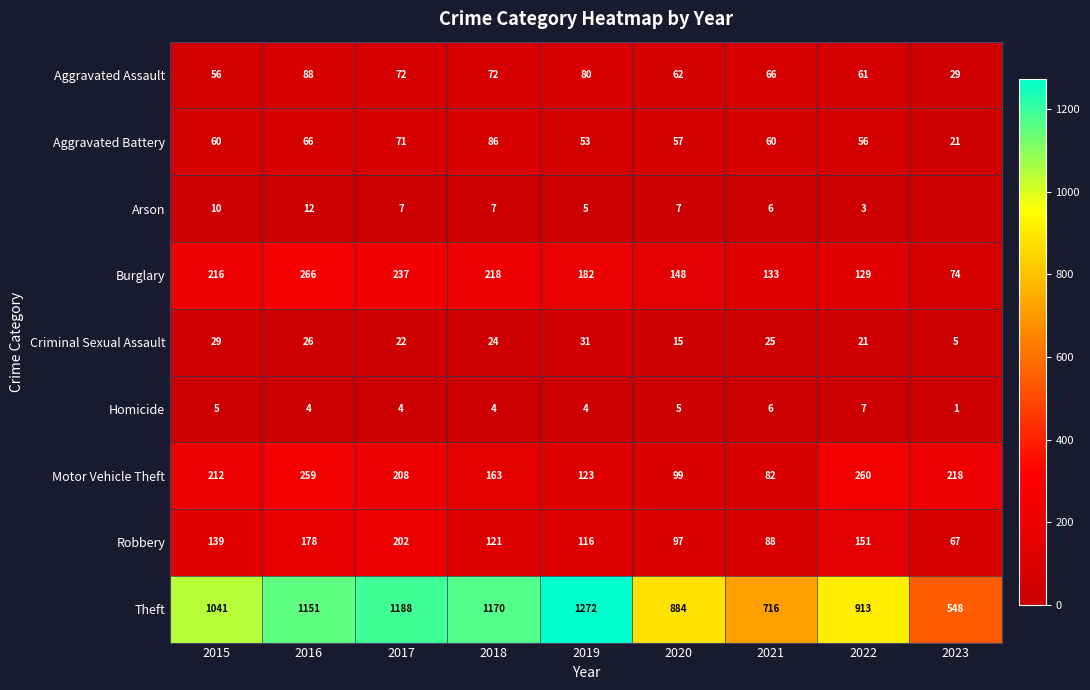

What is the total value across all series at 2018?

1865